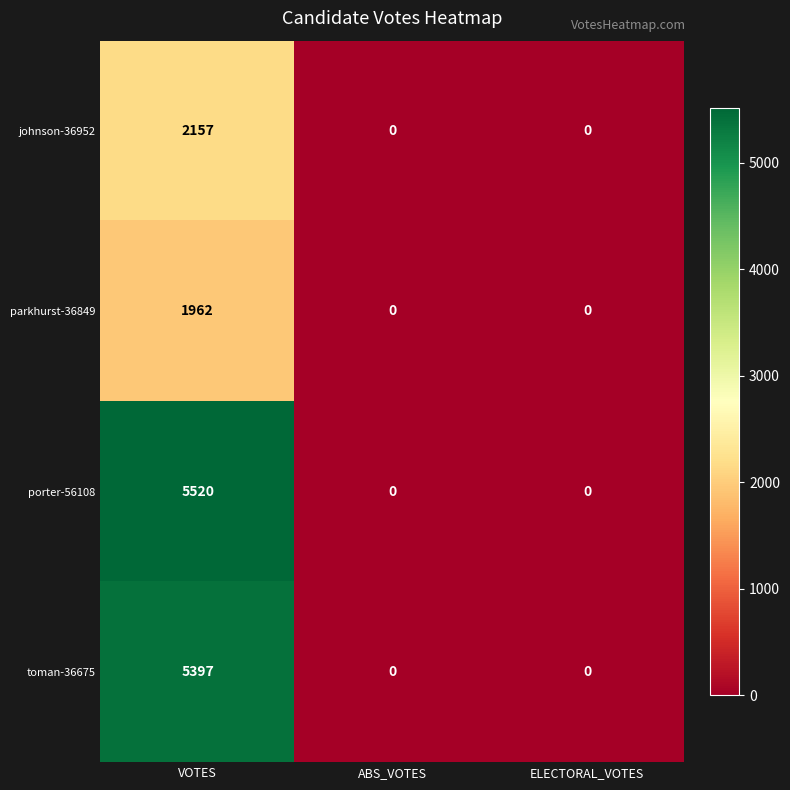

Read the porter-56108 value at VOTES, to the nearest 100.

5500